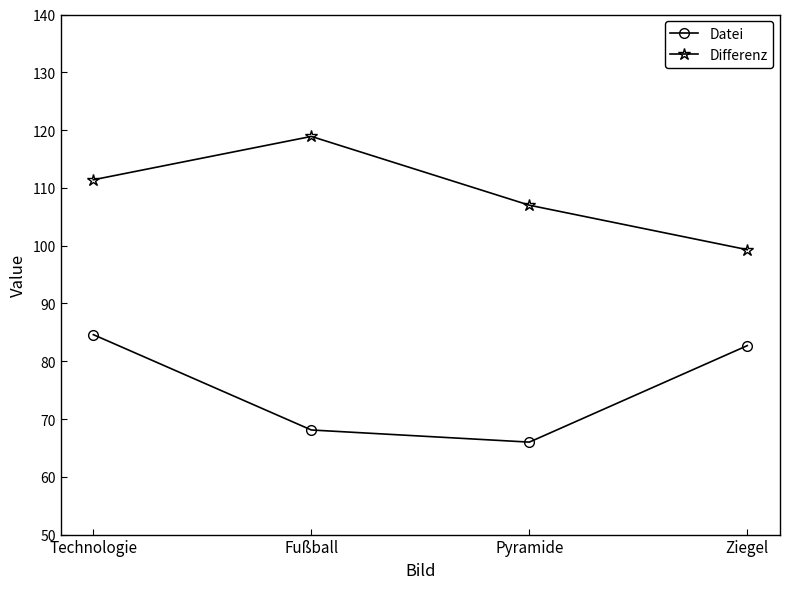

At Ziegel, list the series in order from largest to smallest.

Differenz, Datei